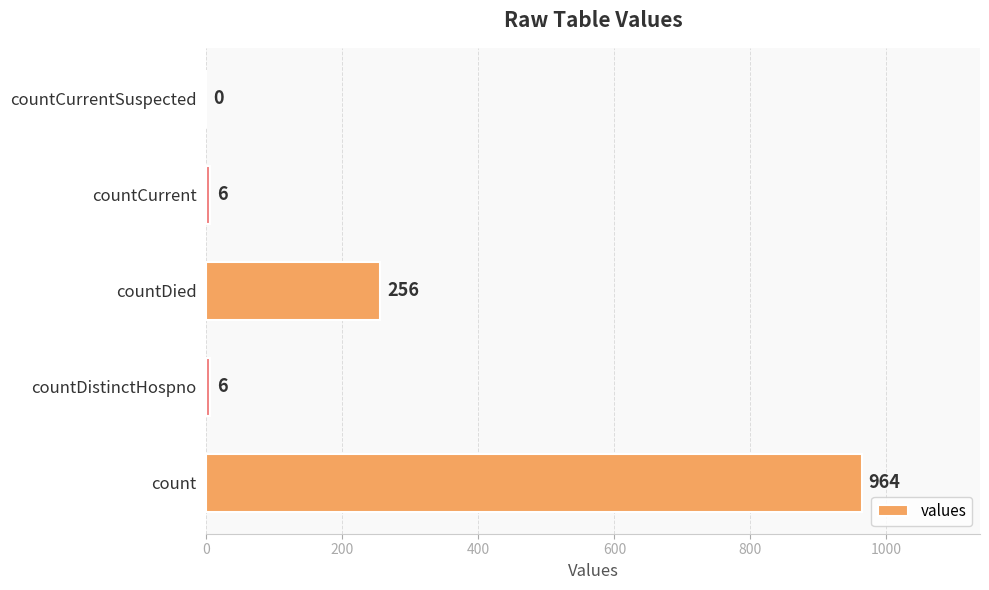

What is the change in value from count to countCurrent?

-958